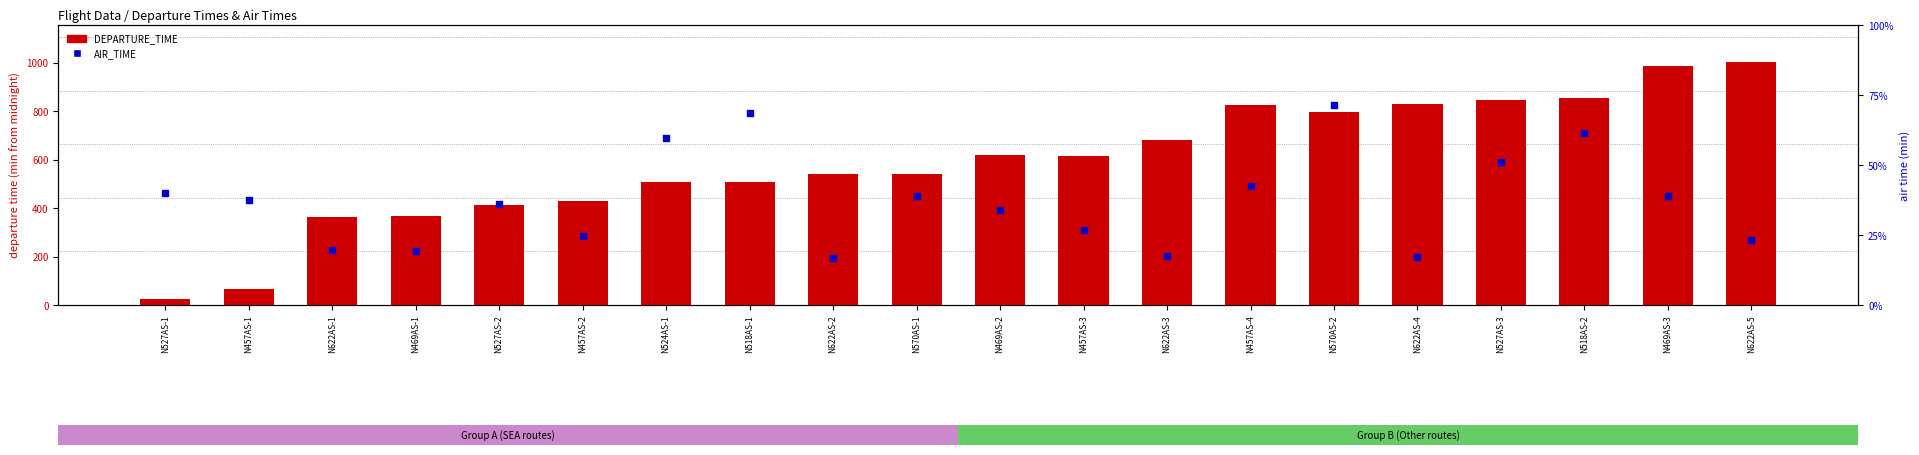

Which series contains the lowest Y value?

DEPARTURE_TIME